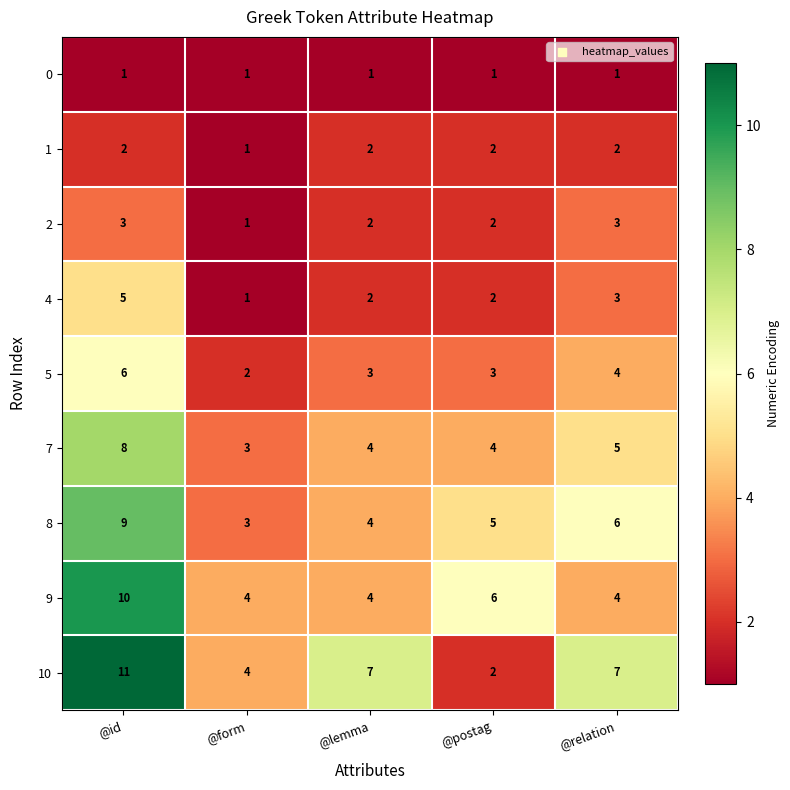

How many distinct data groups are displayed?

9